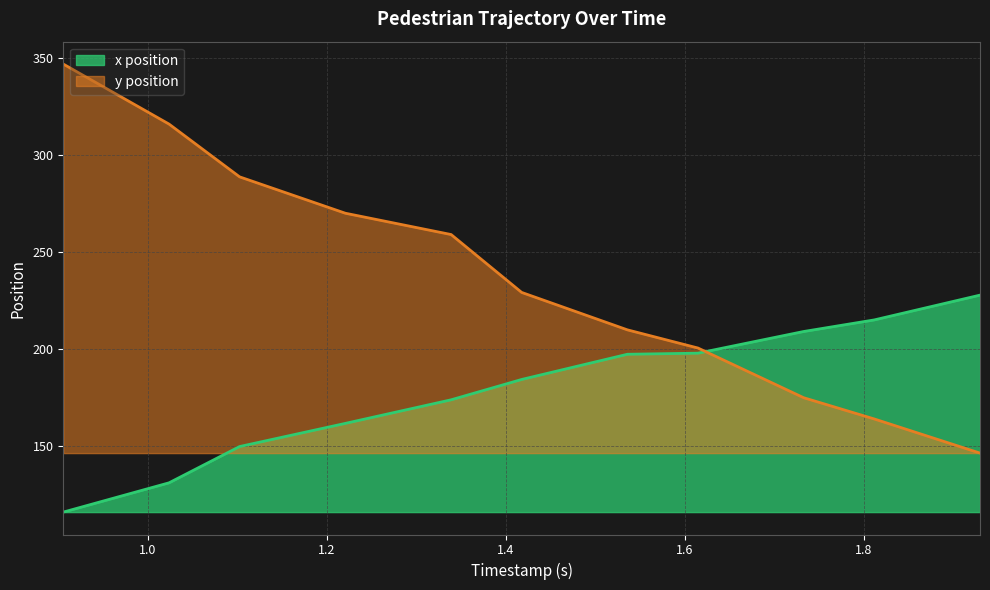

What is the difference between the maximum and minimum values in the x position series?

111.7